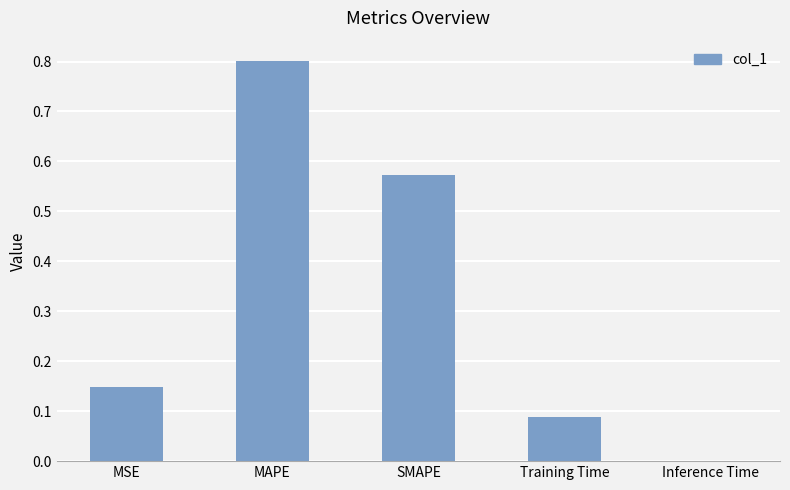

Which has a higher value, Inference Time or SMAPE?

SMAPE